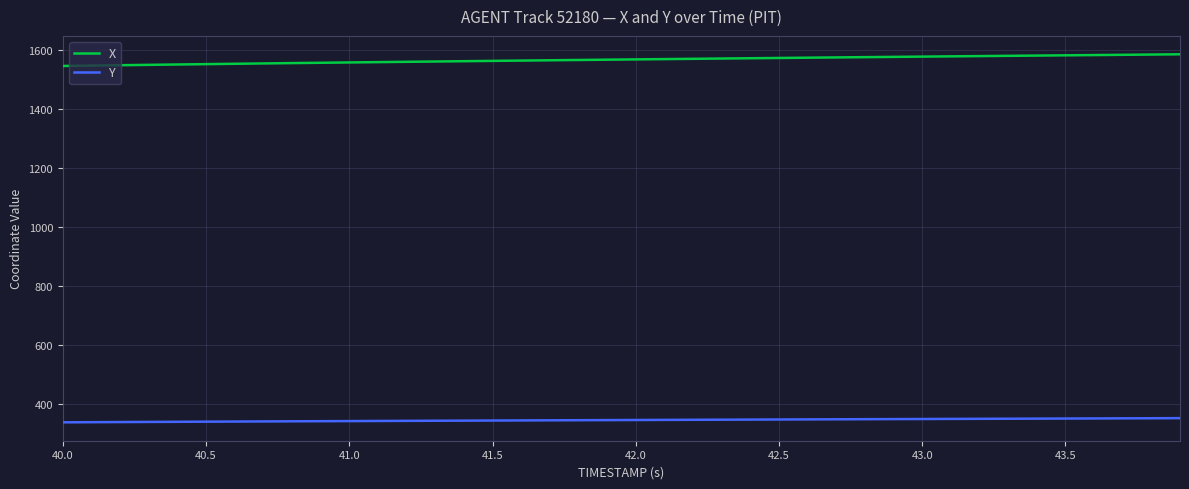

What is the minimum value for X?

1545.2